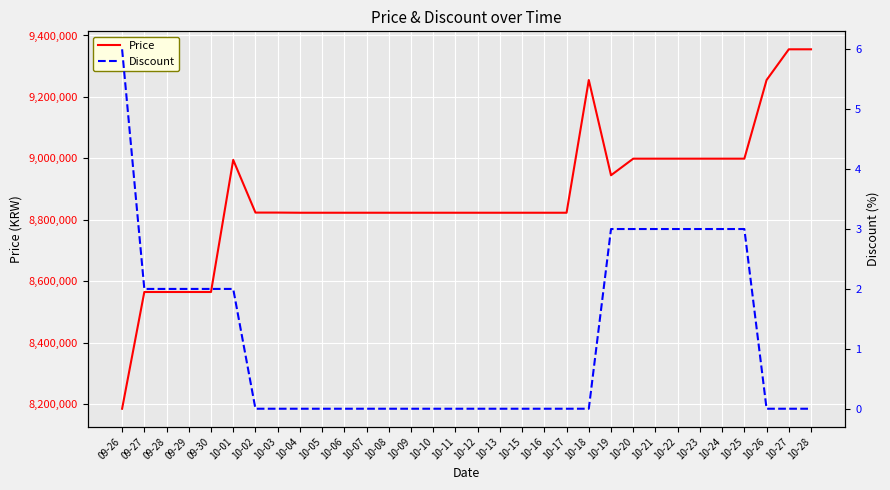

The Price series shows 8823000 at 10-13. True or false?

True